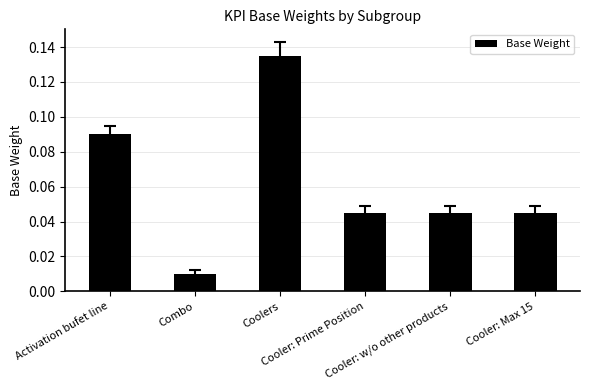

At which category does the chart reach its peak across all series?

Coolers